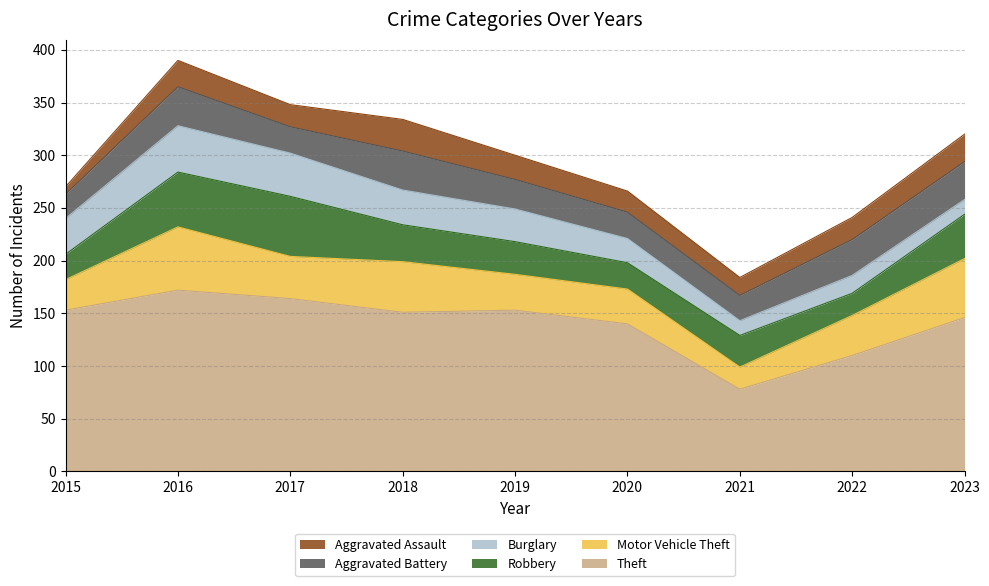

At 2015, list the series in order from largest to smallest.

Theft, Burglary, Motor Vehicle Theft, Robbery, Aggravated Battery, Aggravated Assault